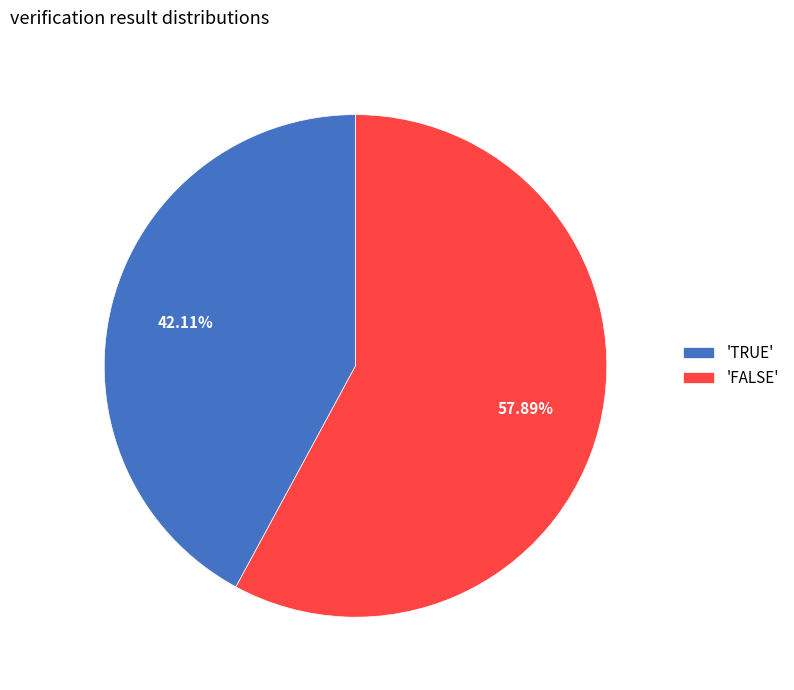

Which slice is the smallest?

'TRUE'